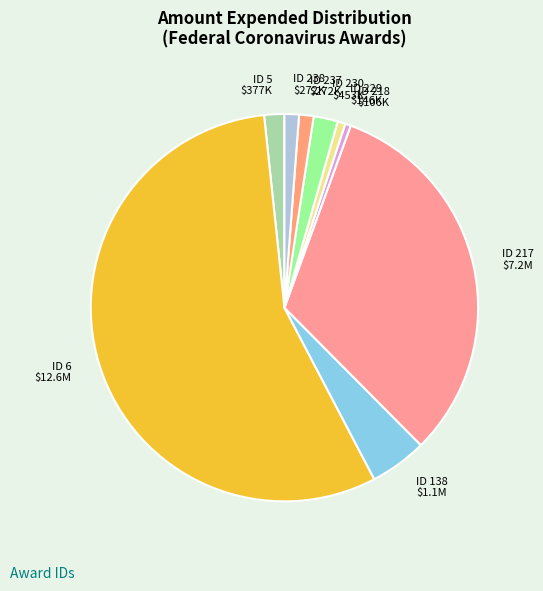

Which slice is the smallest?

218